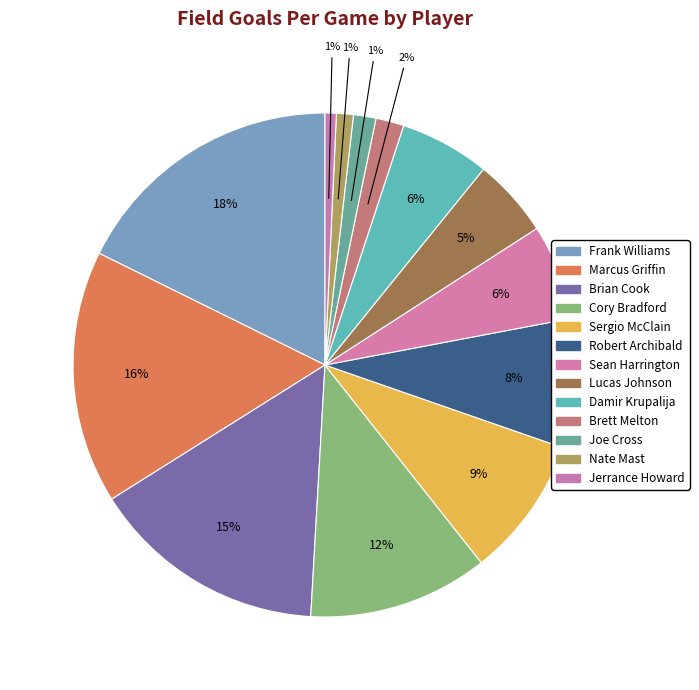

How many segments does this pie chart have?

13